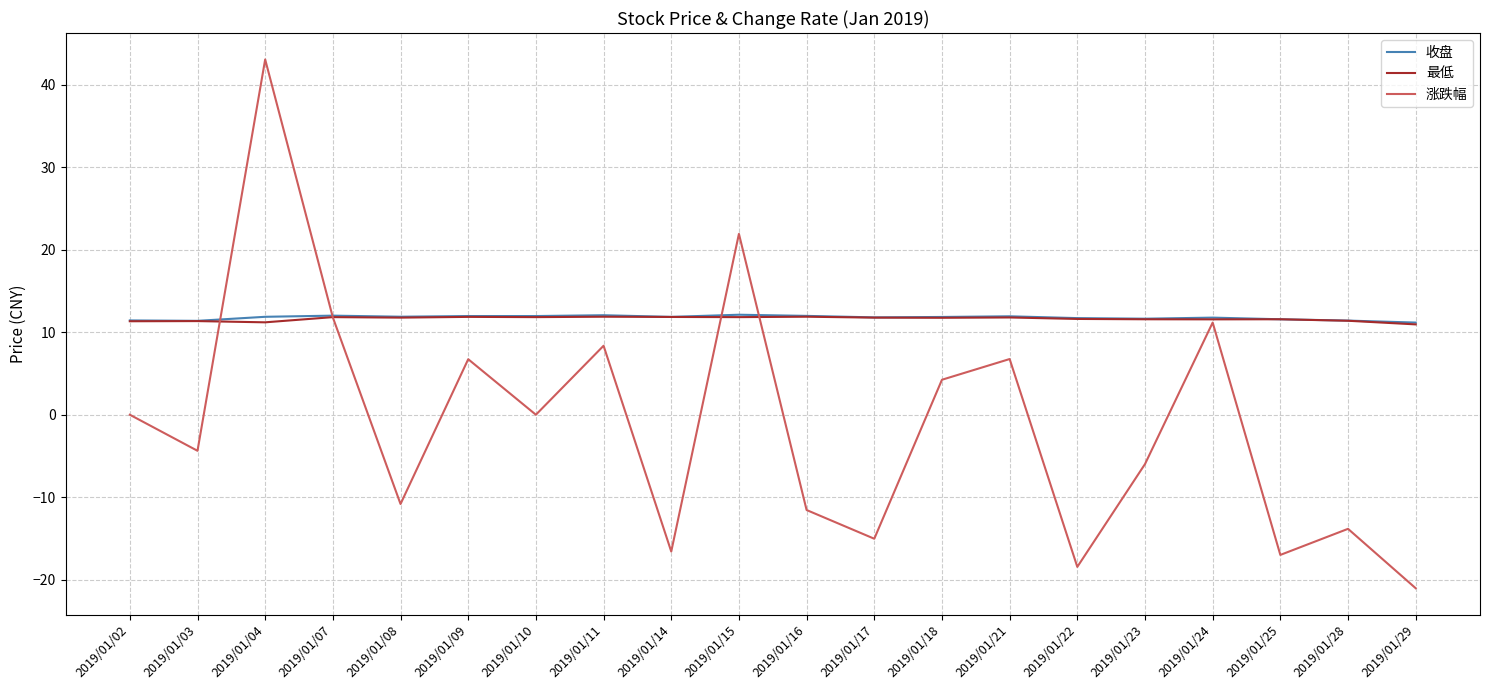

What is the spread (max minus min) of values at 2019/01/08?

22.7